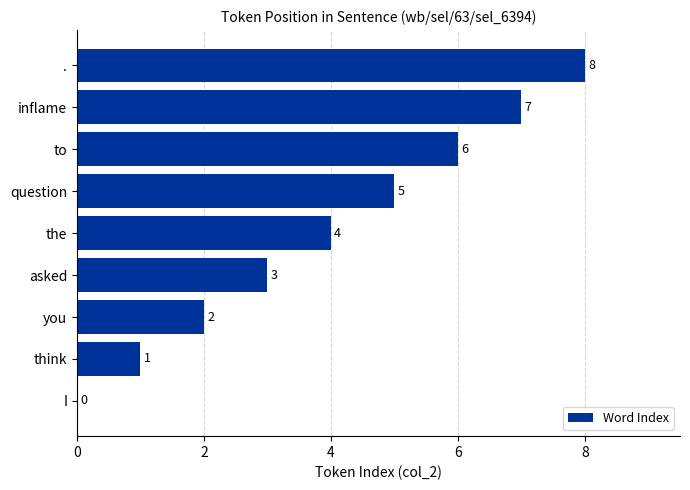

Read the value at to.

6